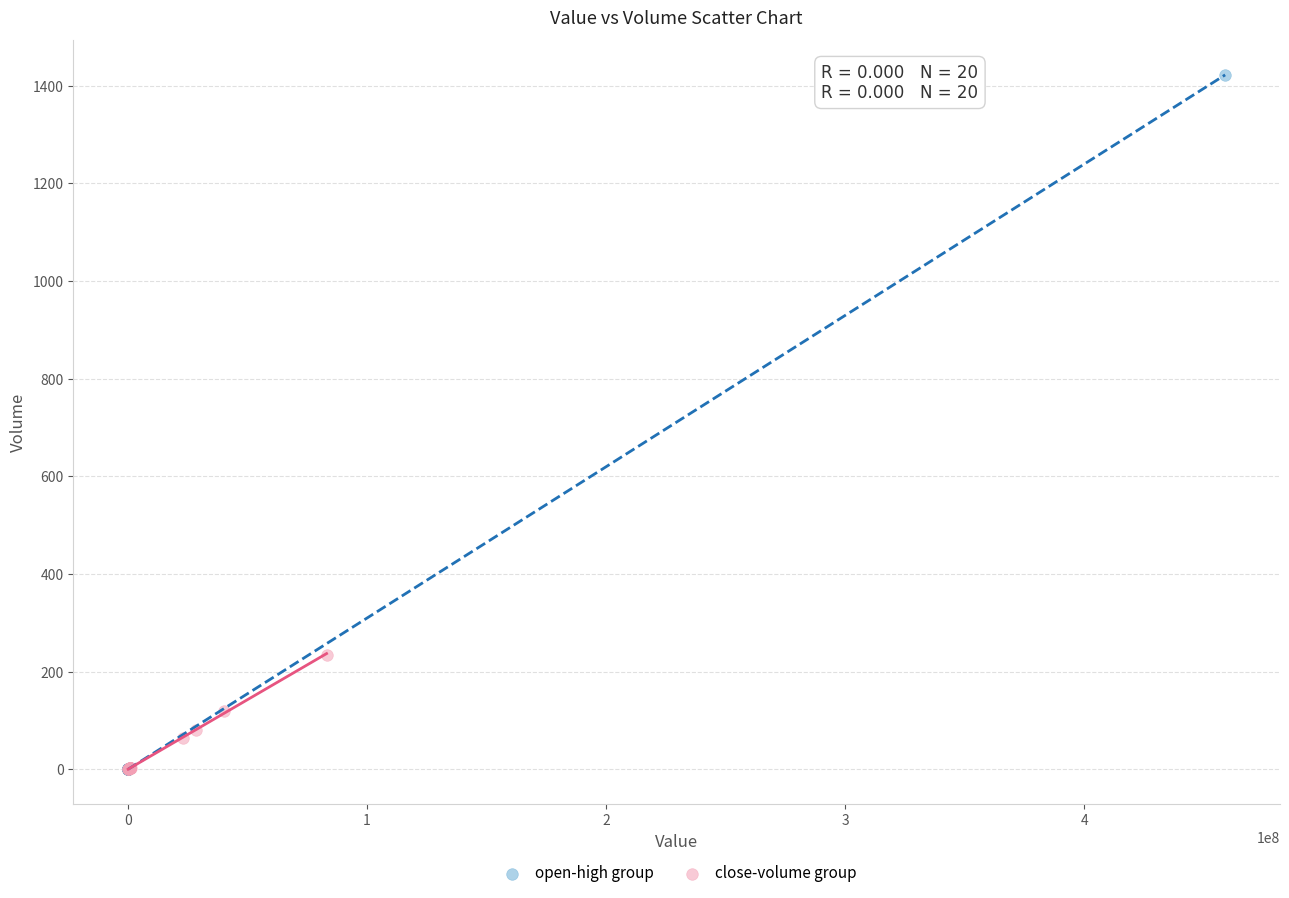

Which series contains the highest Y value?

open-high group